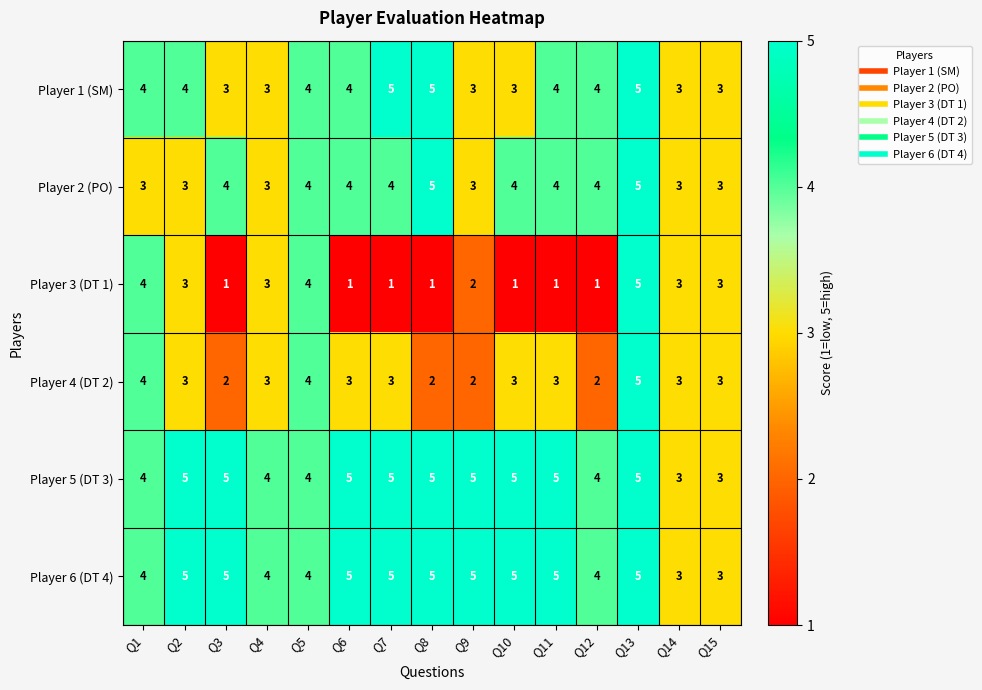

Is the value of Player 5 (DT 3) at Q10 greater than the value of Player 2 (PO) at Q4?

Yes